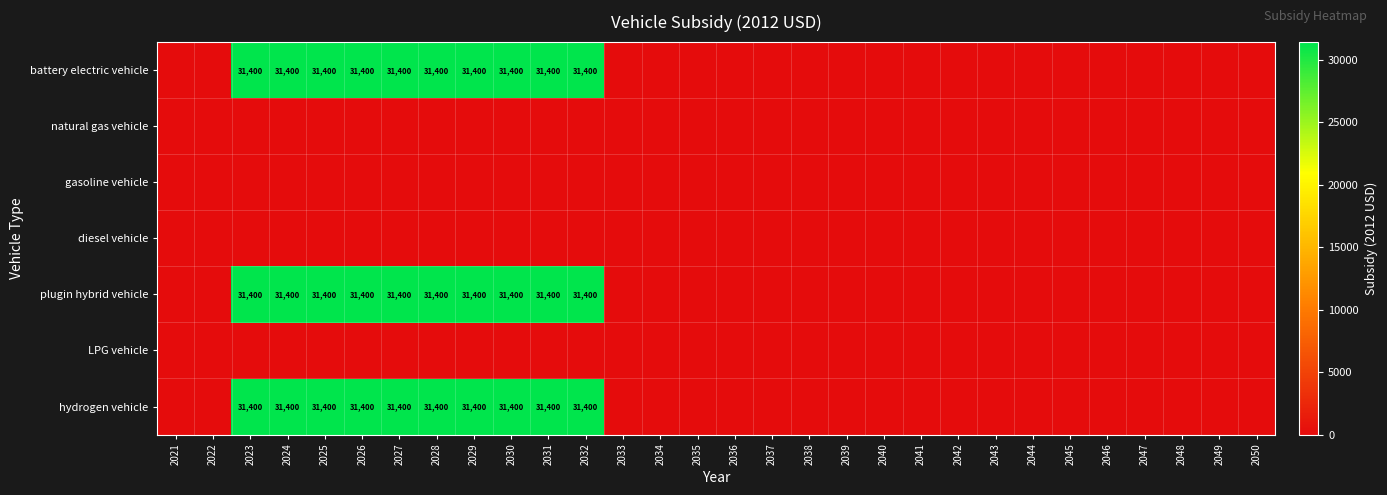

True or false: plugin hybrid vehicle has a value of 0 at 2050.

True